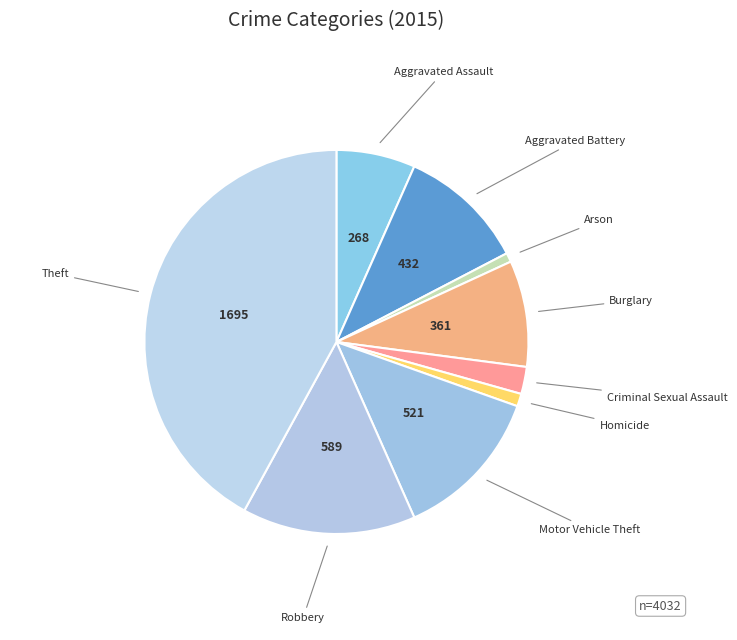

Is the sum of Arson and Aggravated Assault greater than half?

No